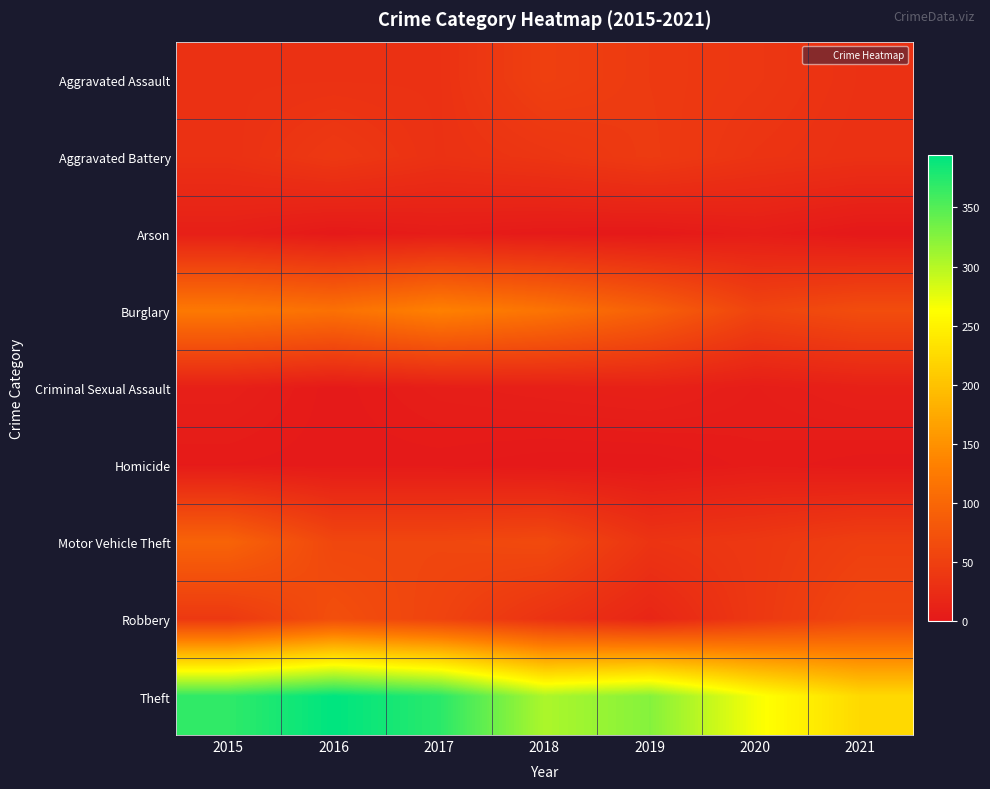

Which has a higher value, 2015 or 2019?

2019